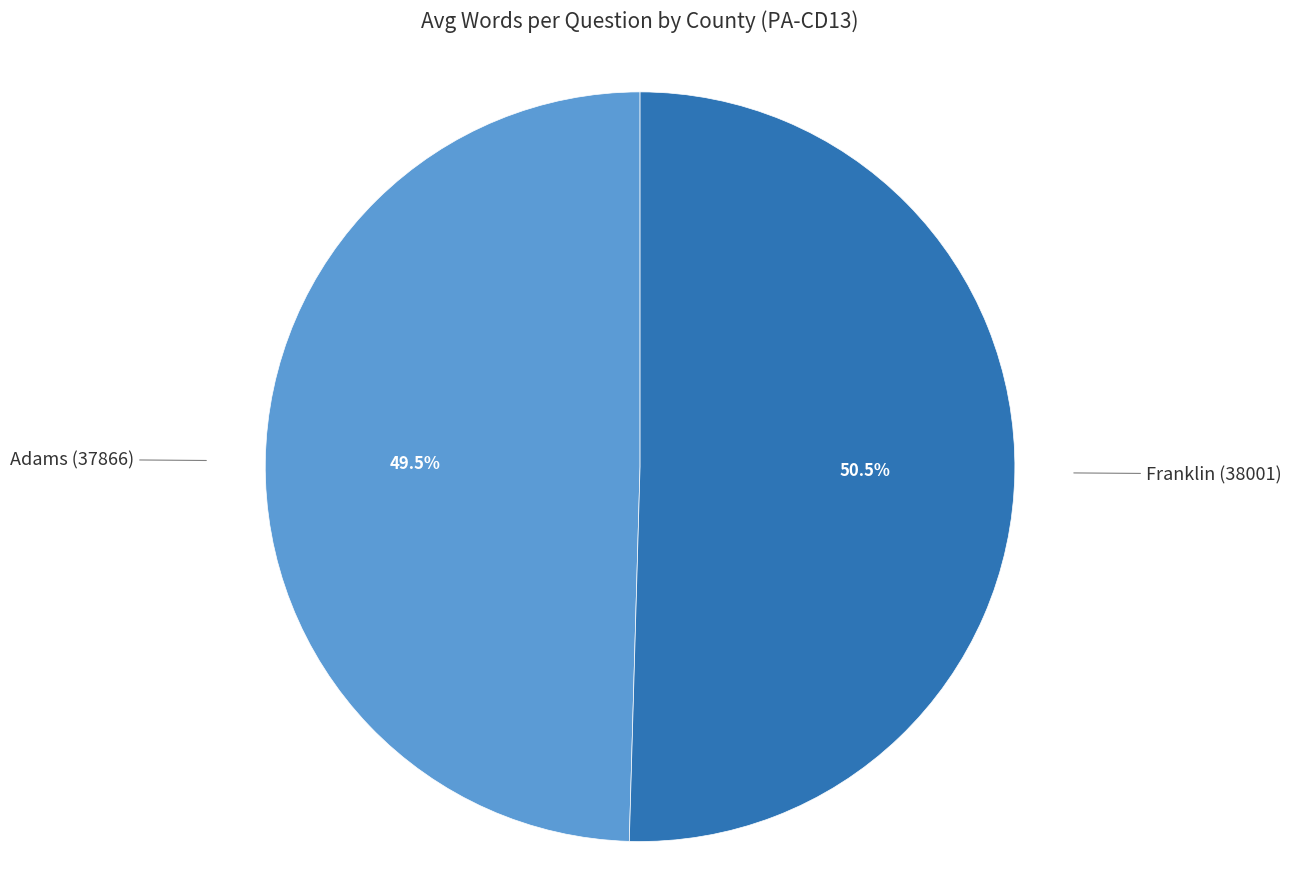

Is there a majority slice in this chart?

Yes